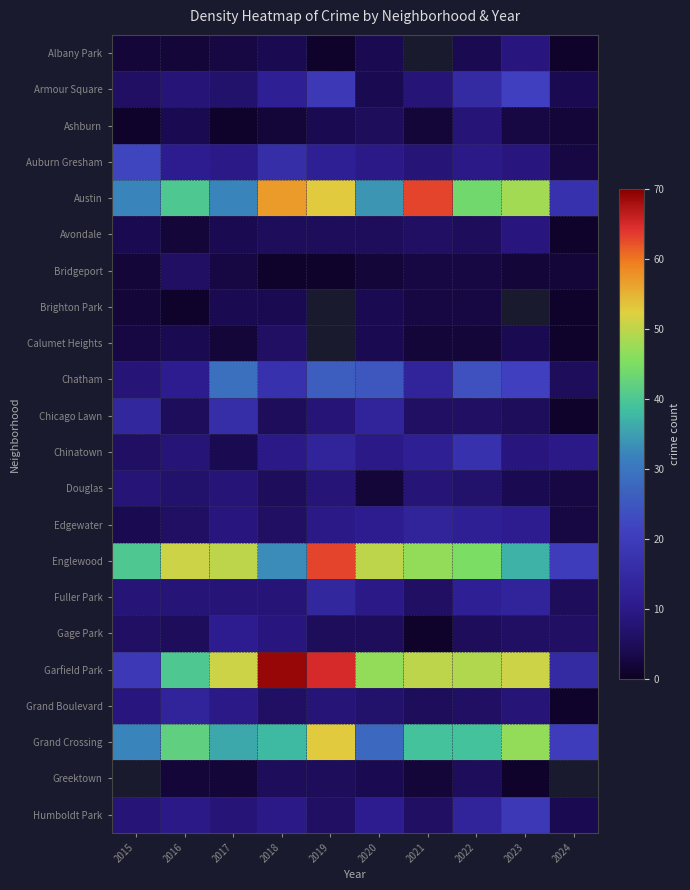

What is the difference between the Avondale values at 2016 and 2022?

3.0